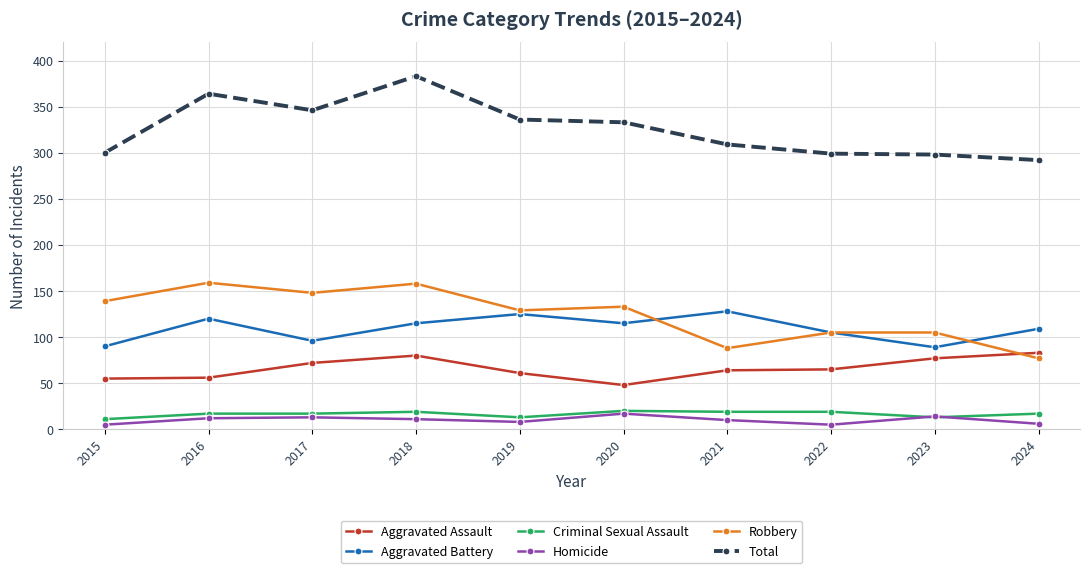

What is the sum of all Homicide values?

101